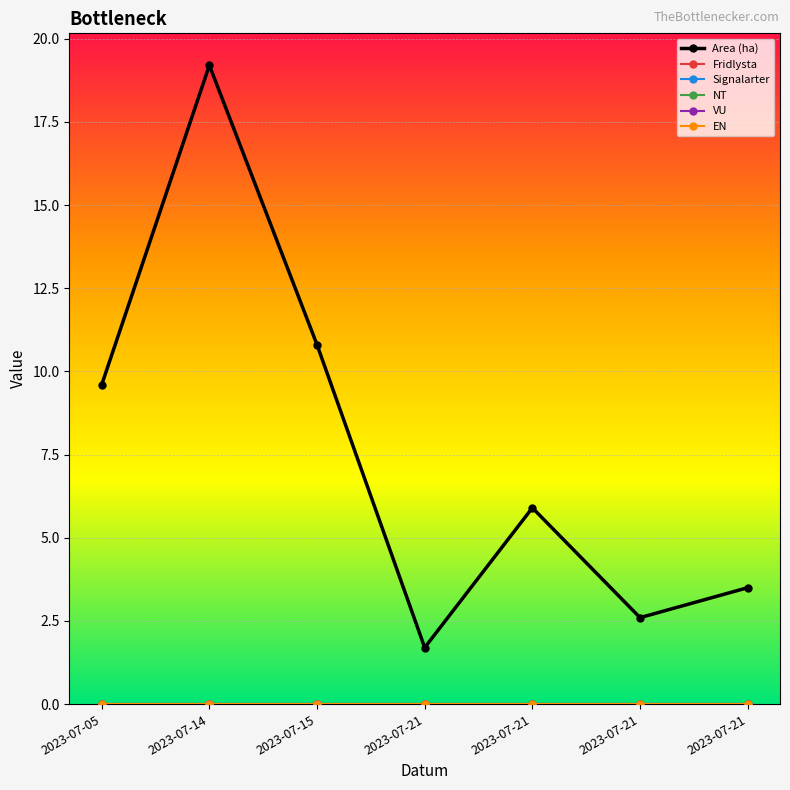

Is this an area chart (filled region under the line)?

No